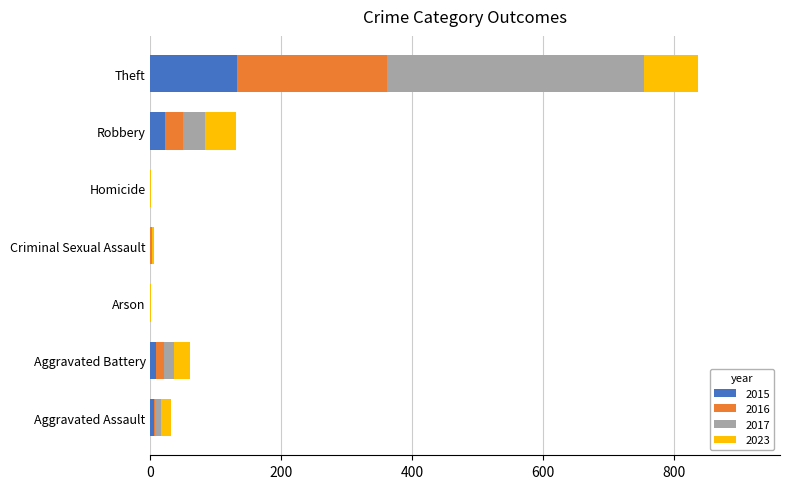

What is the difference between the 2015 values at Arson and Aggravated Battery?

9